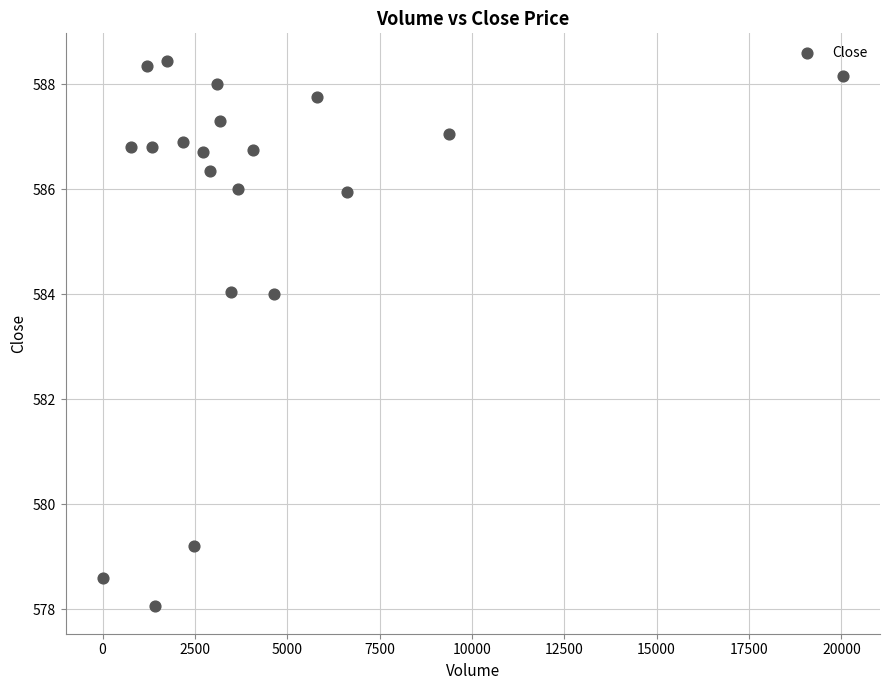

What is the range of X values (max minus min)?

20045.0